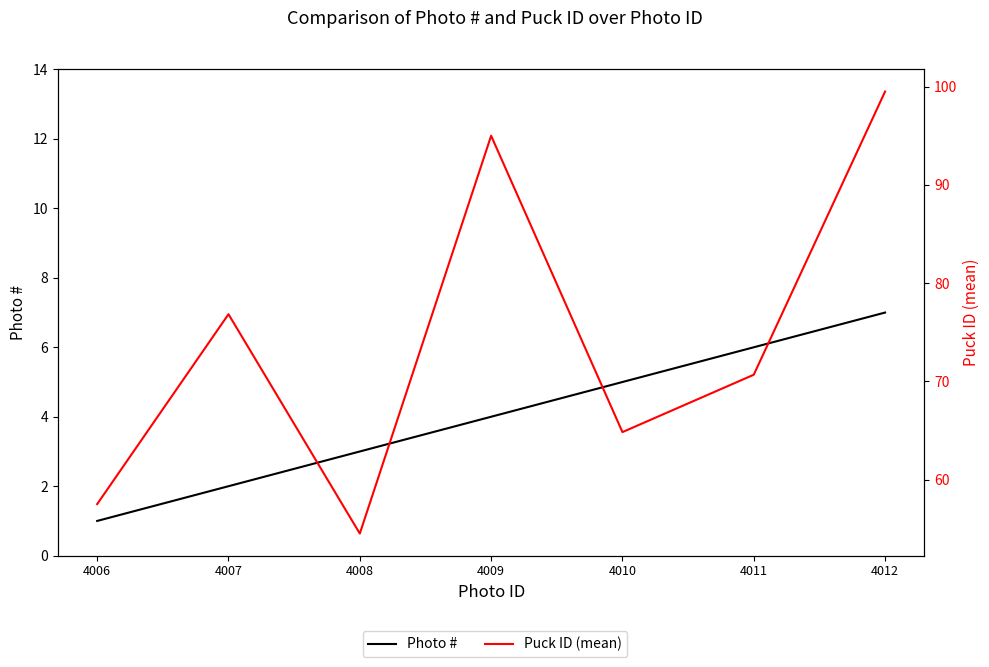

Is the value of Photo # at 4008 greater than the value of Puck ID (mean) at 4012?

No